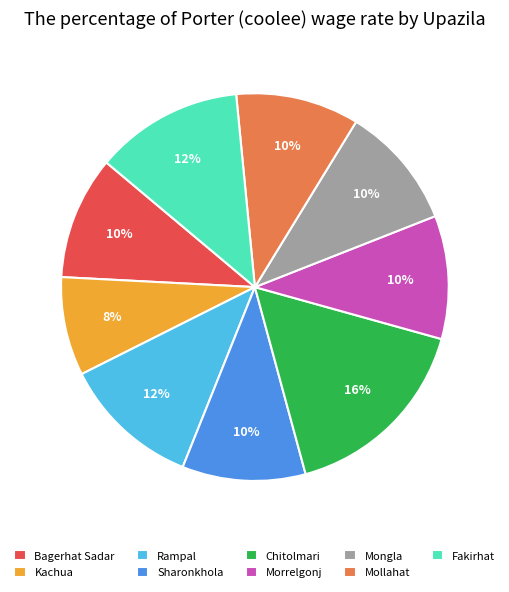

What is the largest slice in the pie chart?

Chitolmari